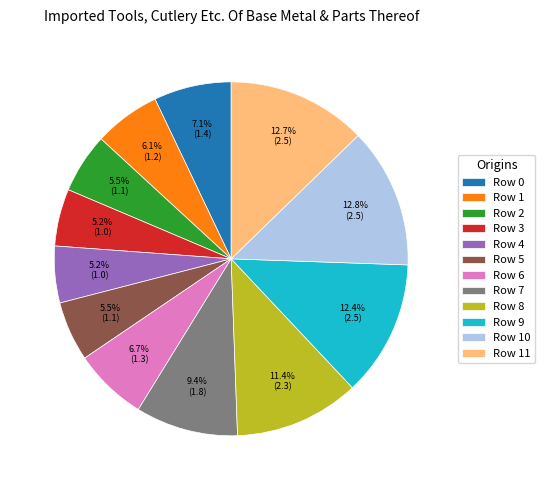

To the nearest percent, what percentage of the pie is Row 9?

12%